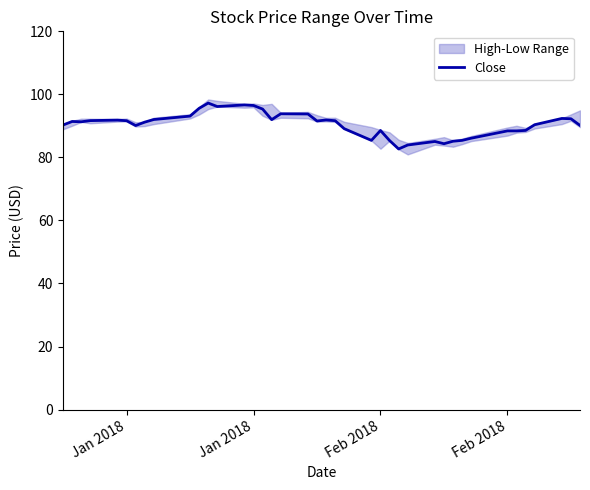

The value at 10 is 155.3. True or false?

False